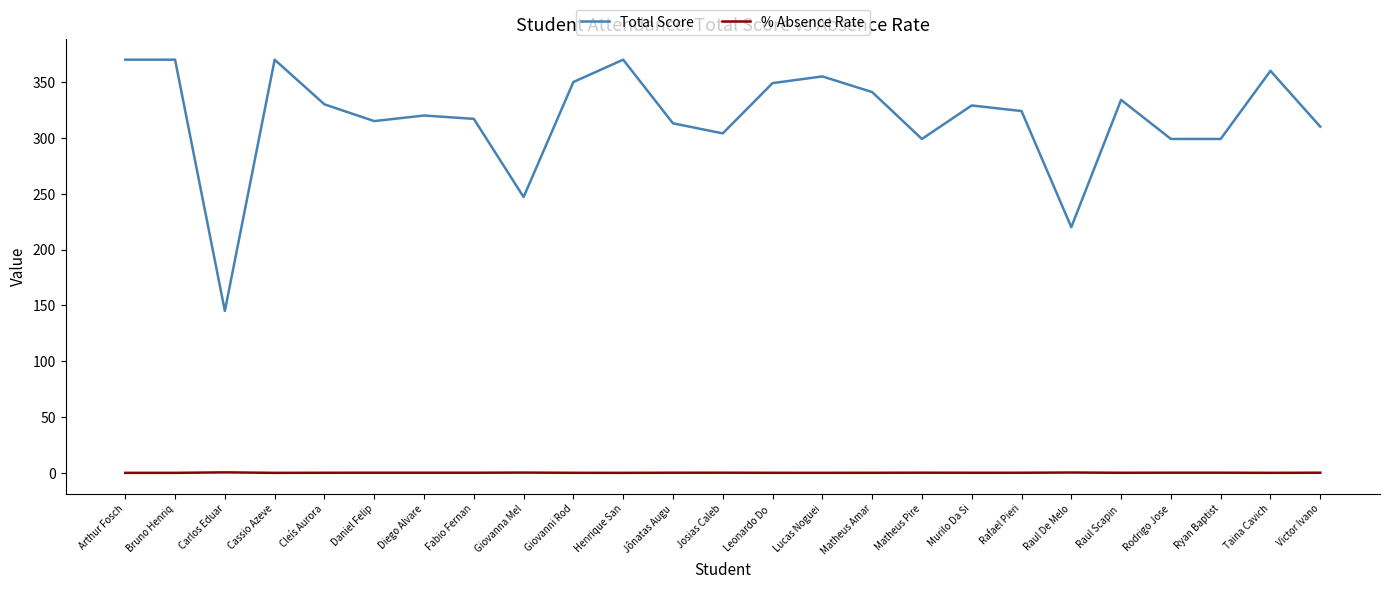

List the series in order of their overall mean, lowest first.

% Absence Rate, Total Score